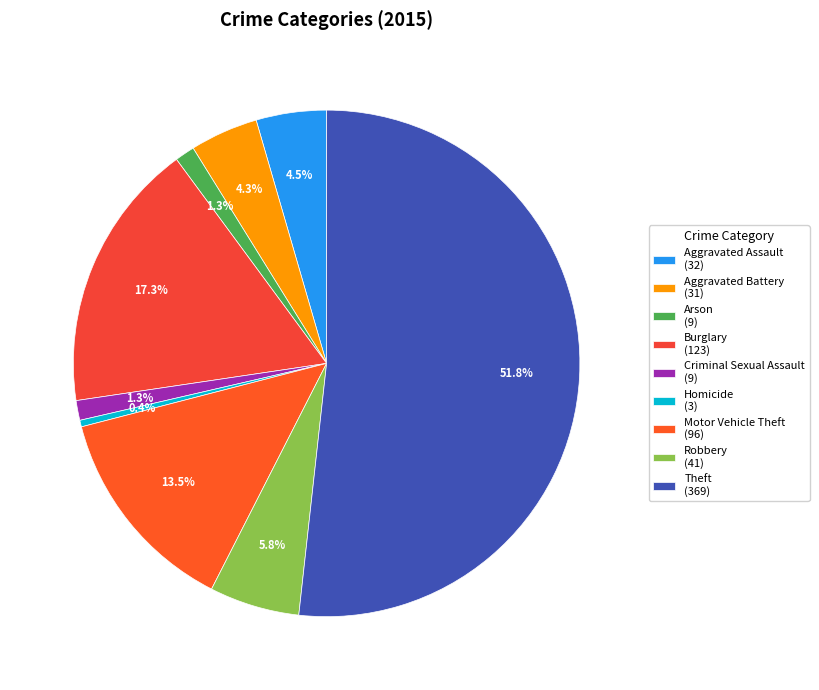

Between Theft and Motor Vehicle Theft, which is larger?

Theft